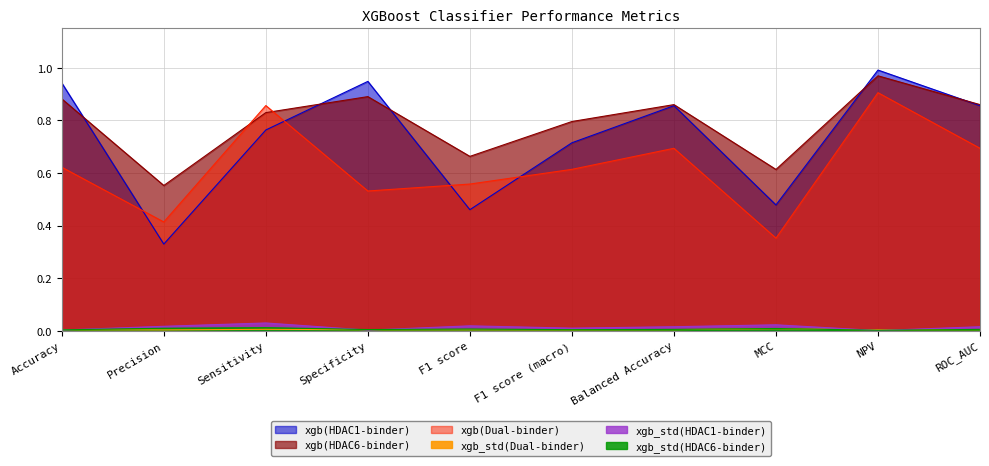

Does the chart have visible grid lines?

Yes